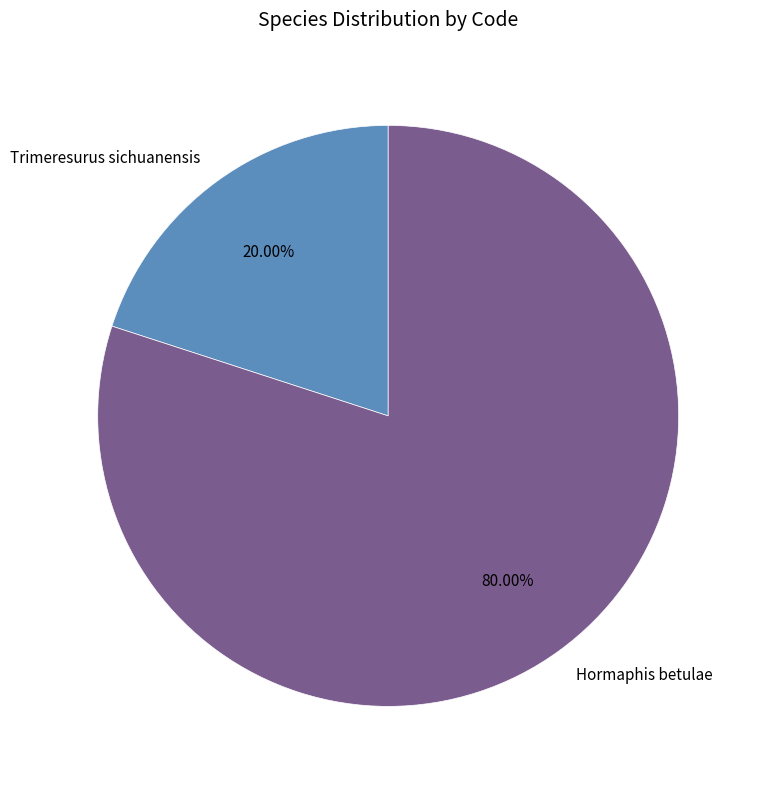

How many slices are in this pie chart?

2